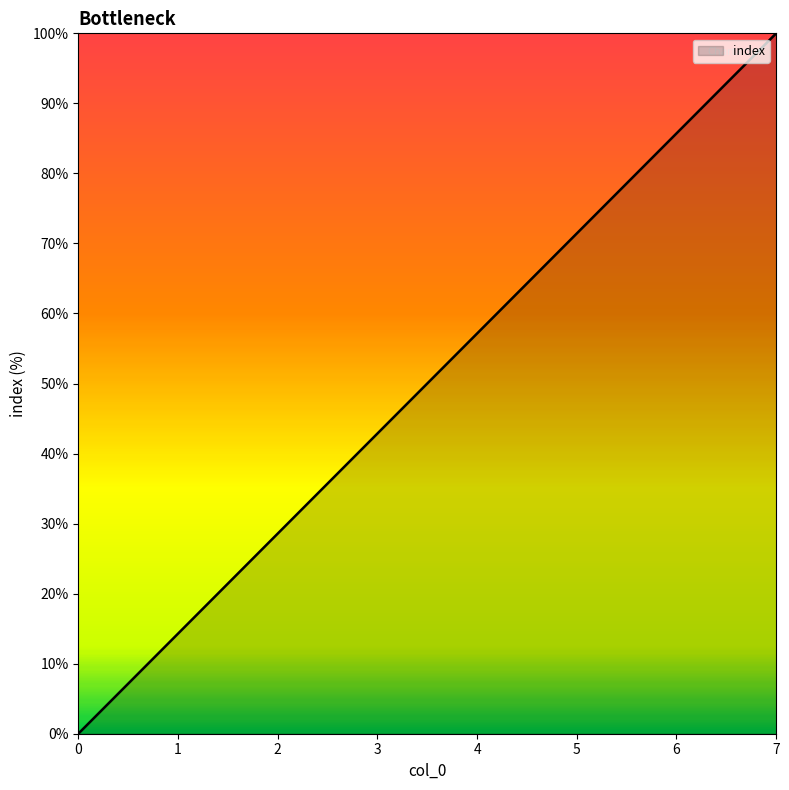

At which label does the data first exceed 57?

4